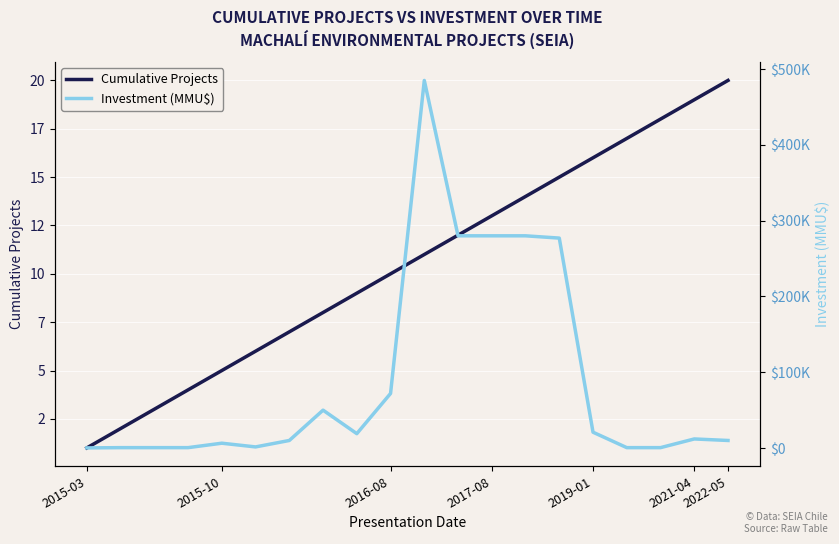

Count the number of categories in the chart.

20